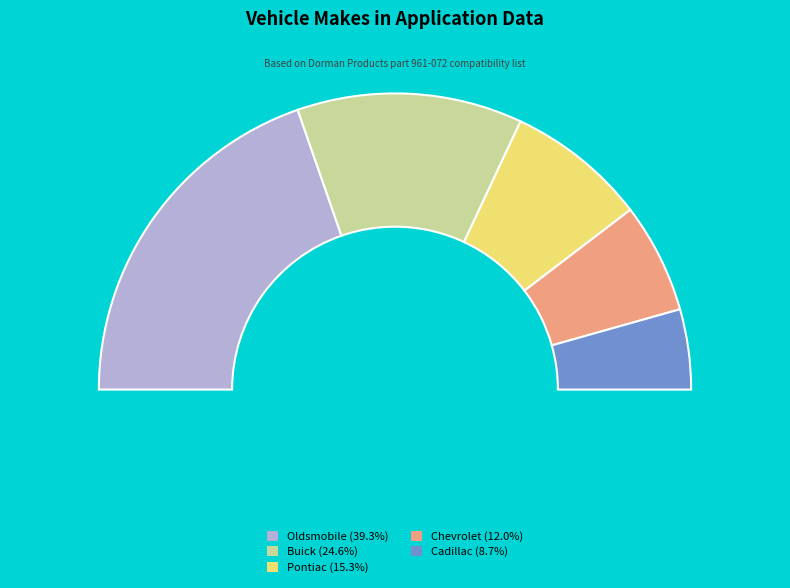

Which slice is the largest?

Oldsmobile